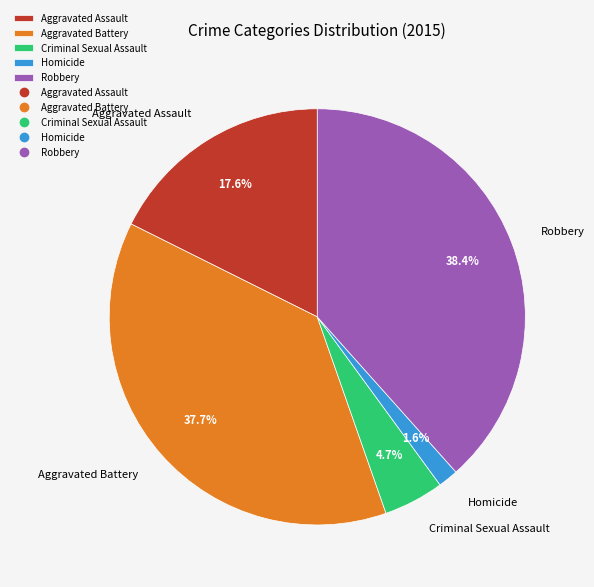

Is it true that Aggravated Assault is 31% of the pie?

False